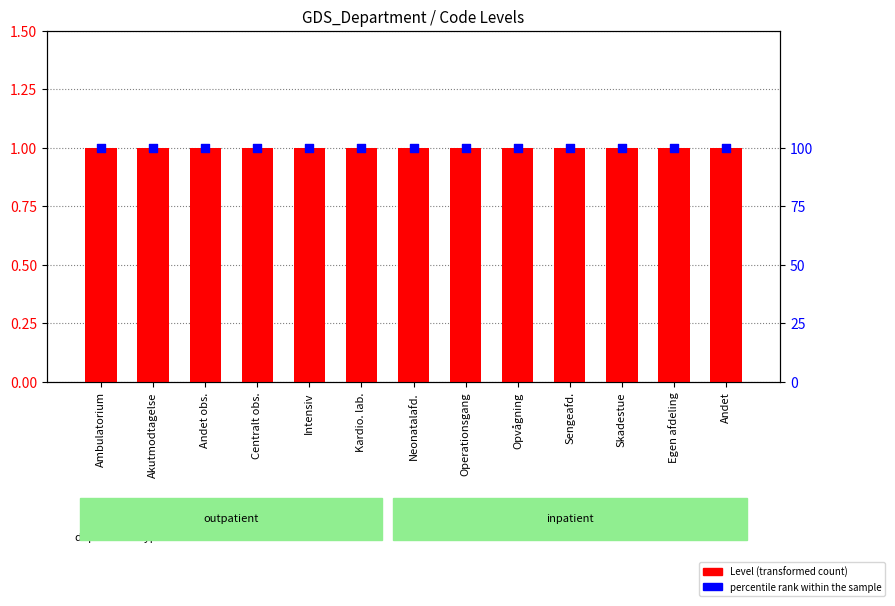

Which series has the largest total across all categories?

percentile rank within the sample